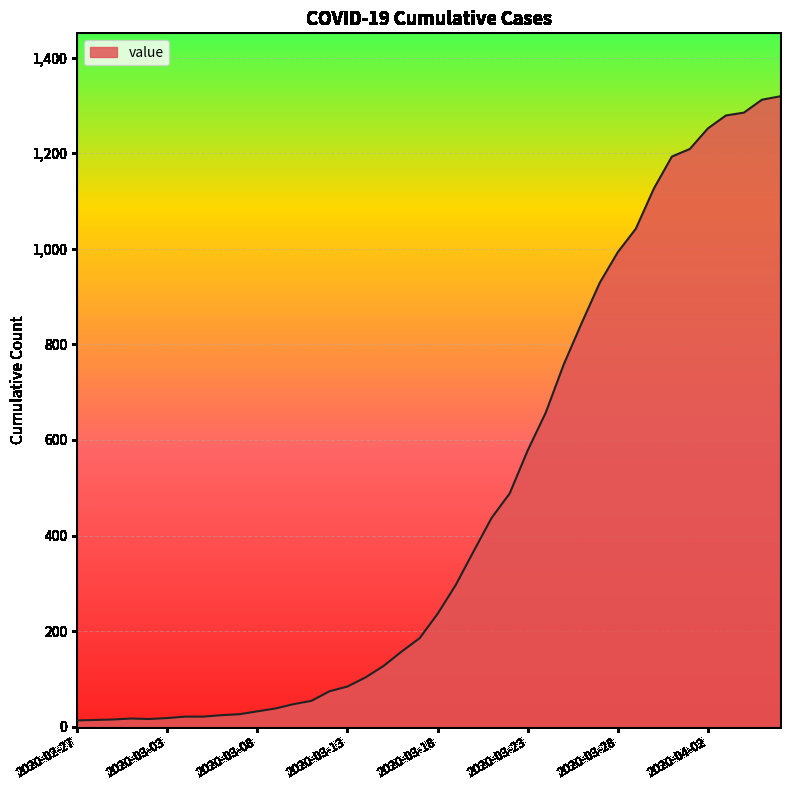

What is the greatest value displayed?

1319